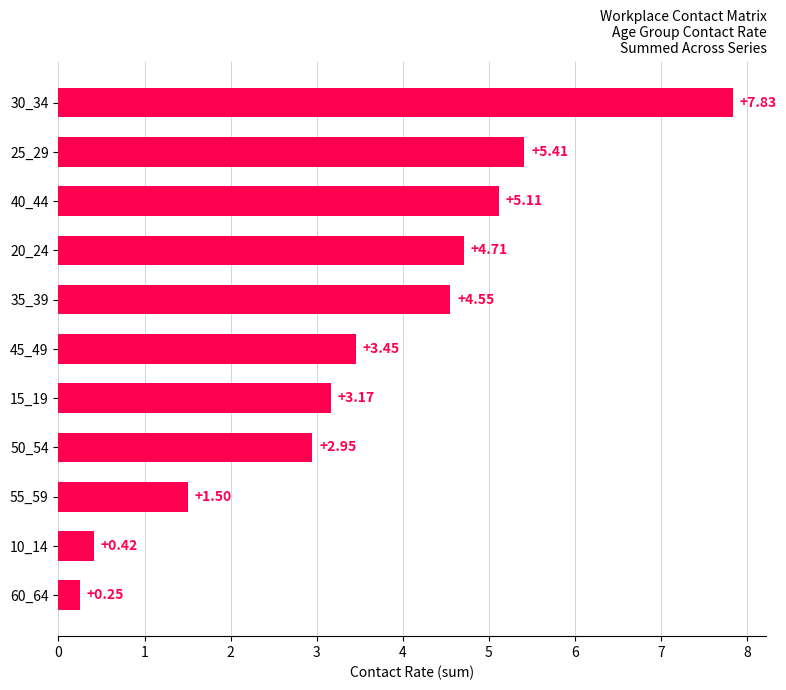

What is the difference between the second highest and minimum values?

5.2